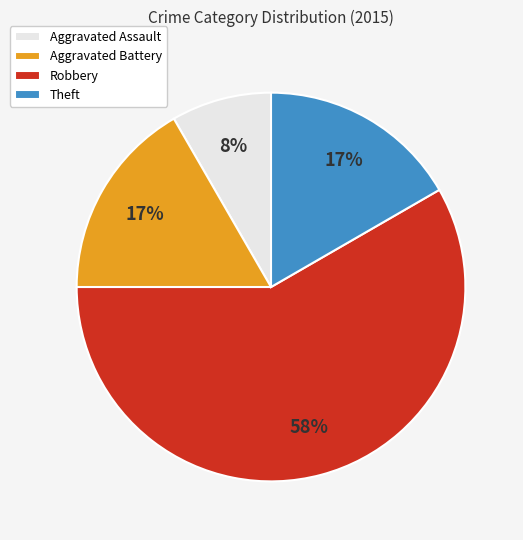

To the nearest percent, what is the average slice percentage?

25%